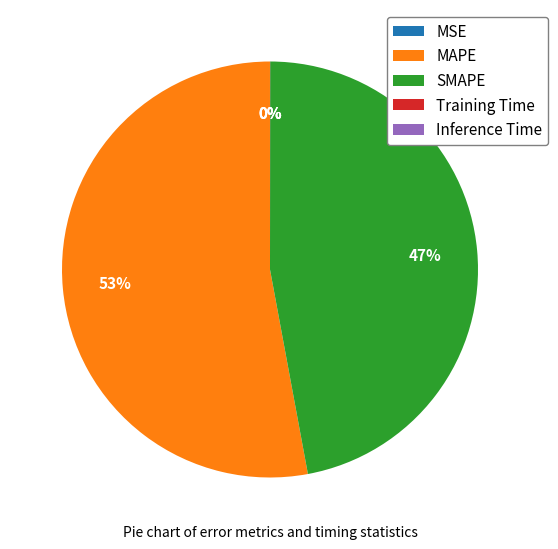

Is the sum of MAPE and SMAPE greater than half?

Yes